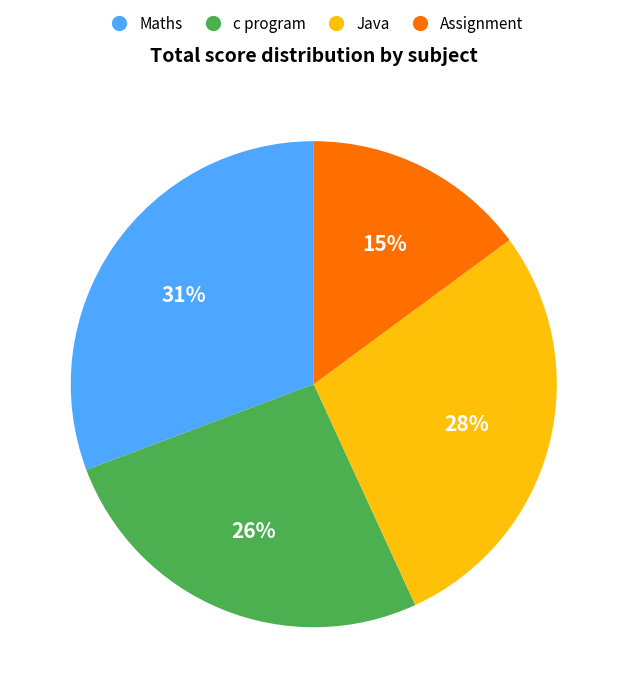

Is there any slice that represents more than half of the pie?

No